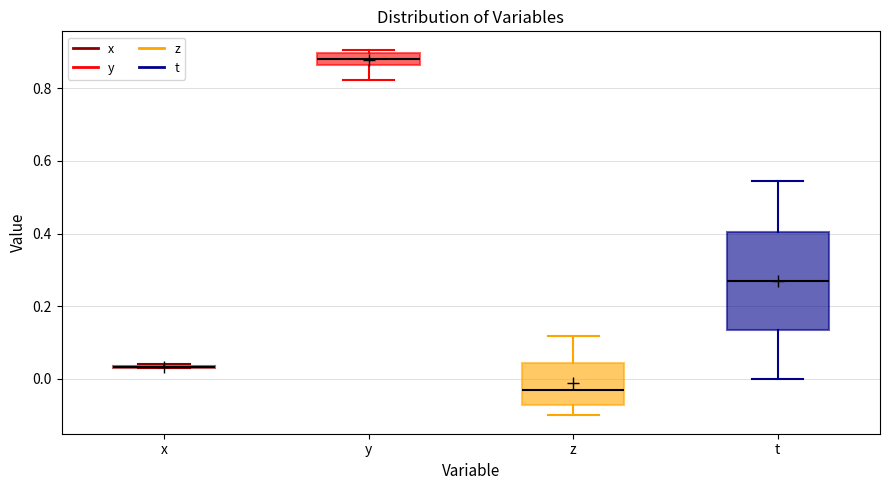

Which box is the tallest, from its lower edge to its upper edge?

t